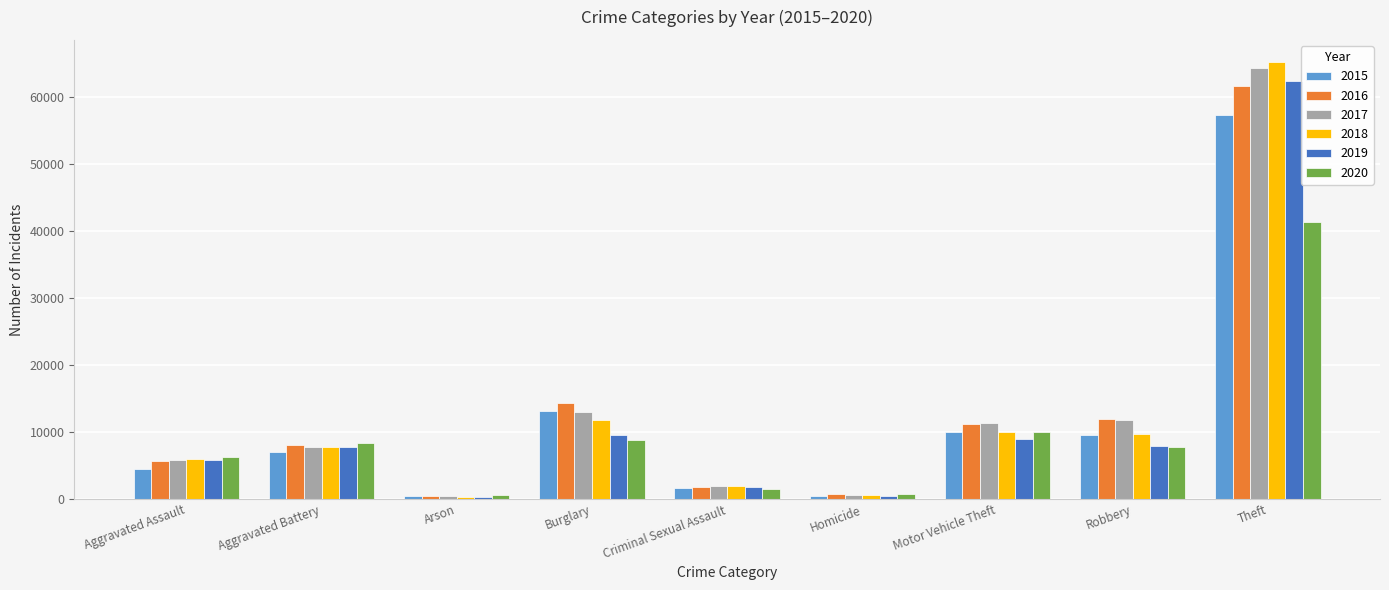

The value of 2015 at Aggravated Assault is 4480. True or false?

True